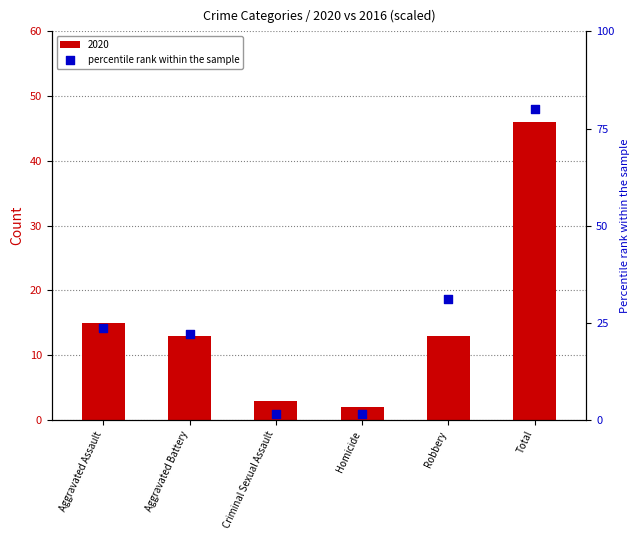

Which has a higher value, Homicide or Total?

Total